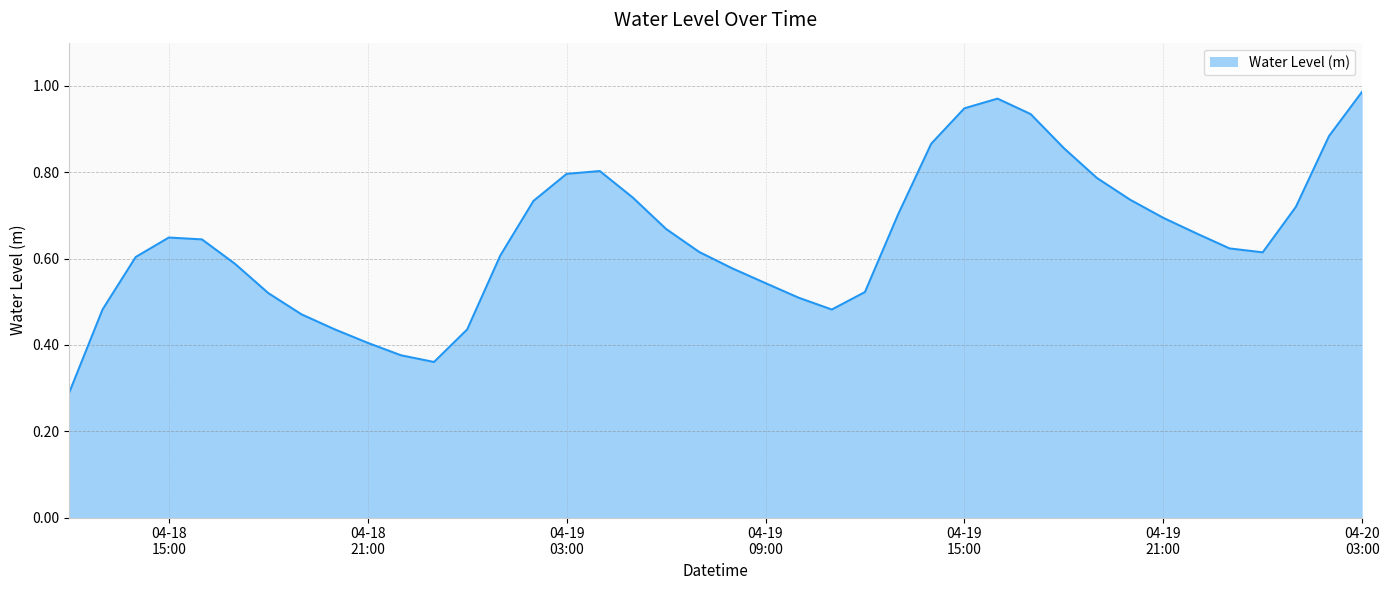

How many categories are shown in the chart?

40